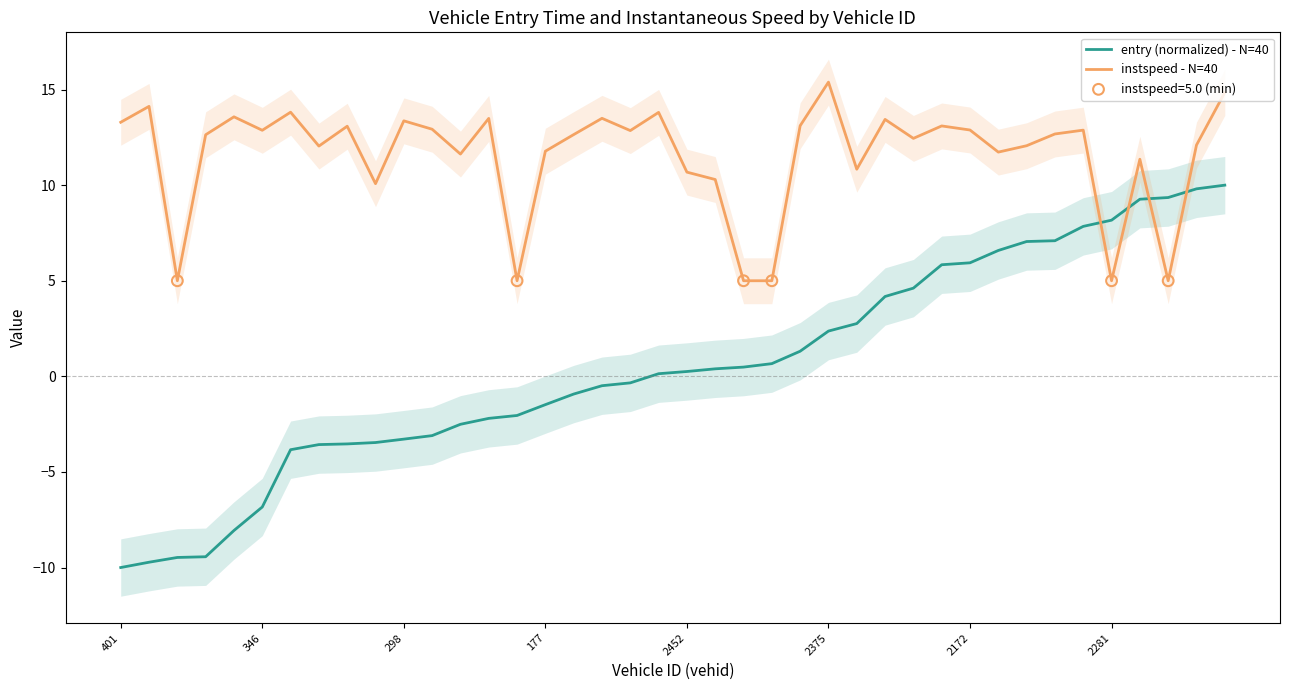

At how many categories does at least one series exceed 2?

40